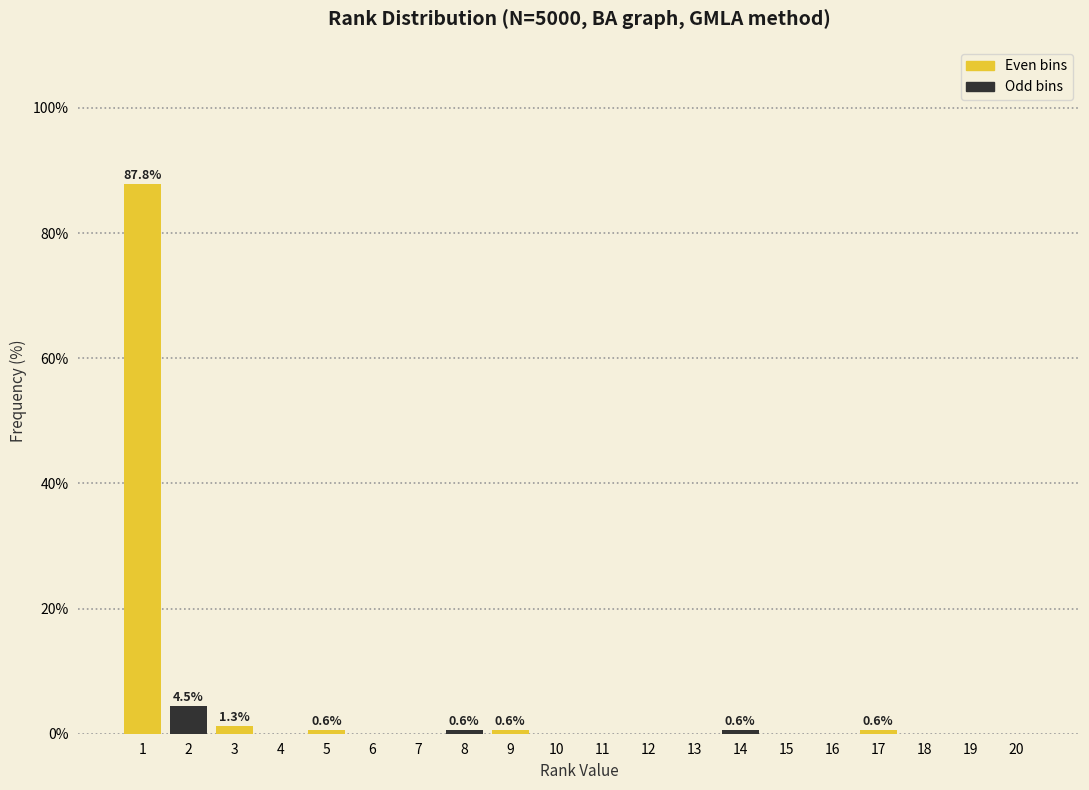

Reading left to right, what are all the values shown in this chart?

1=87.8	2=4.5	3=1.3	4=0.0	5=0.6	6=0.0	7=0.0	8=0.6	9=0.6	10=0.0	11=0.0	12=0.0	13=0.0	14=0.6	15=0.0	16=0.0	17=0.6	18=0.0	19=0.0	20=0.0